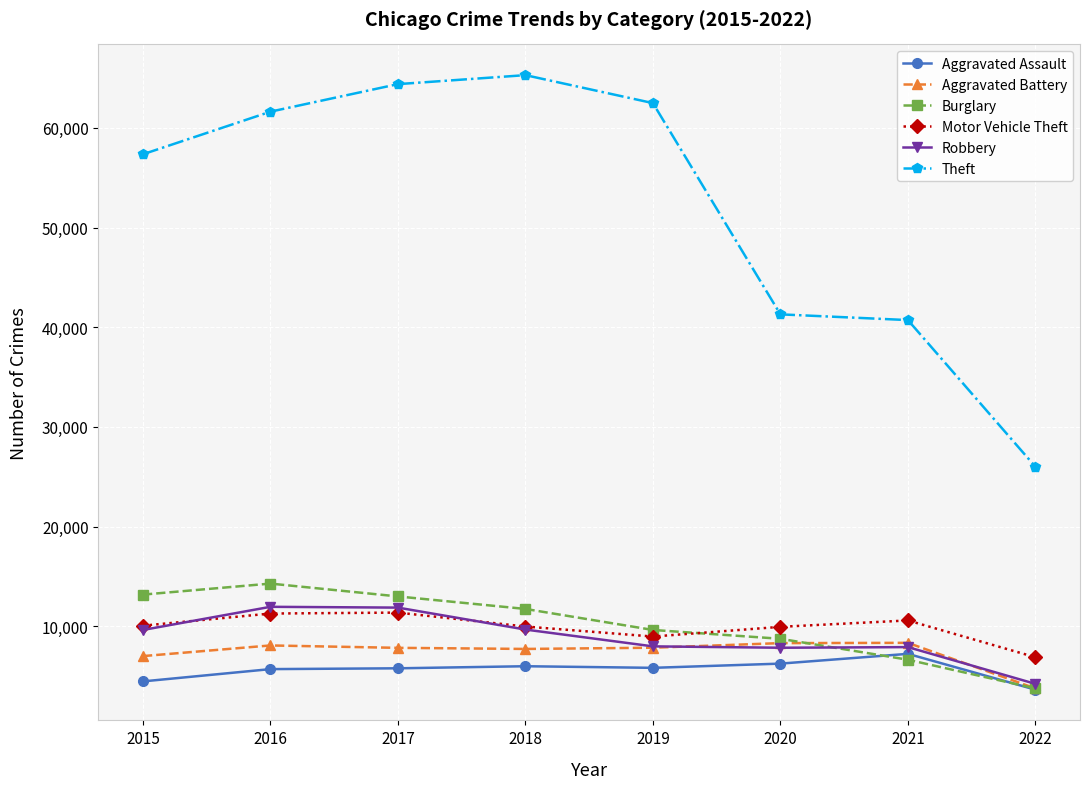

How many data points in Motor Vehicle Theft are less than 10068?

4